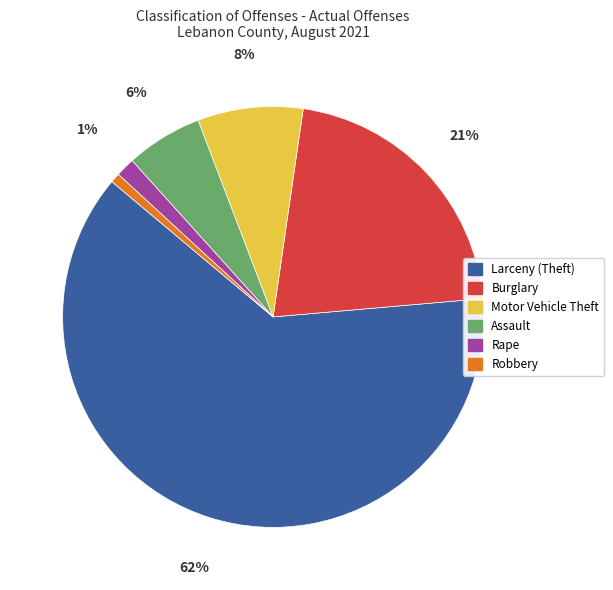

True or false: Motor Vehicle Theft accounts for 23% of the total.

False